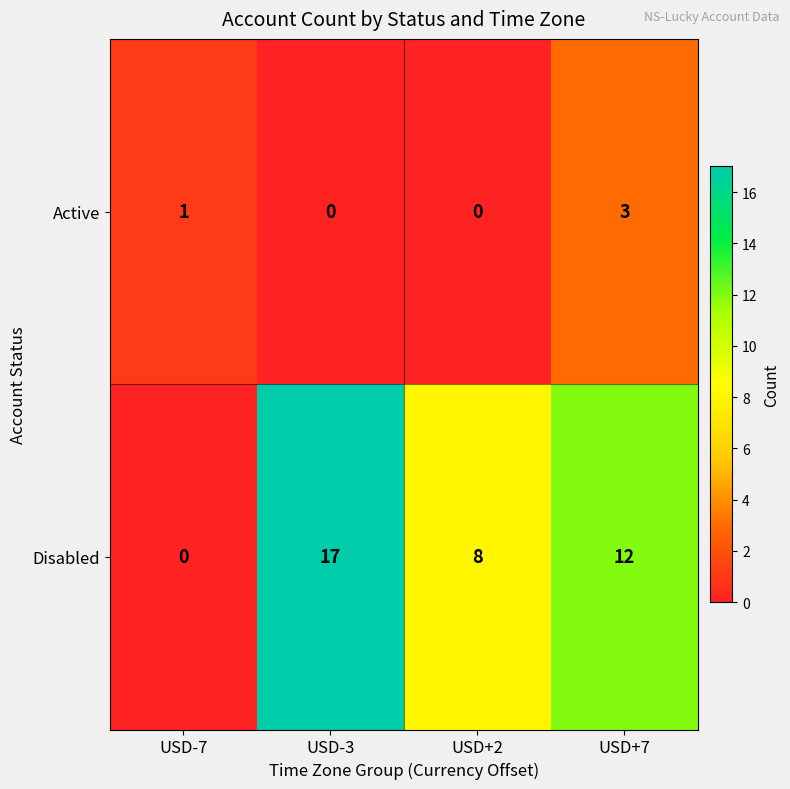

Reading left to right, list all the values displayed in this chart.

Active: USD-7=1	USD-3=0	USD+2=0	USD+7=3
Disabled: USD-7=0	USD-3=17	USD+2=8	USD+7=12